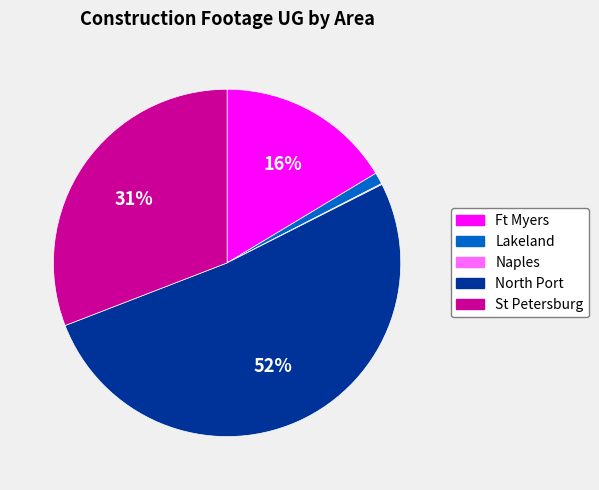

The Ft Myers slice represents 16% of the pie. True or false?

True